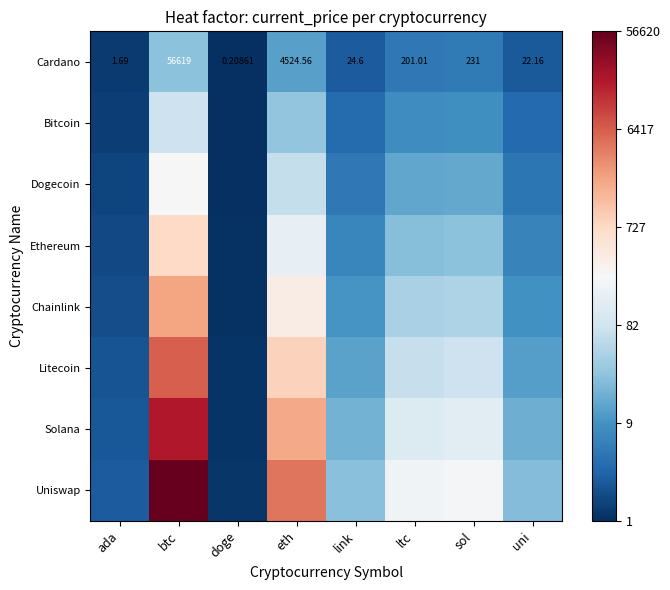

Where does the Cardano series first go above 201?

btc